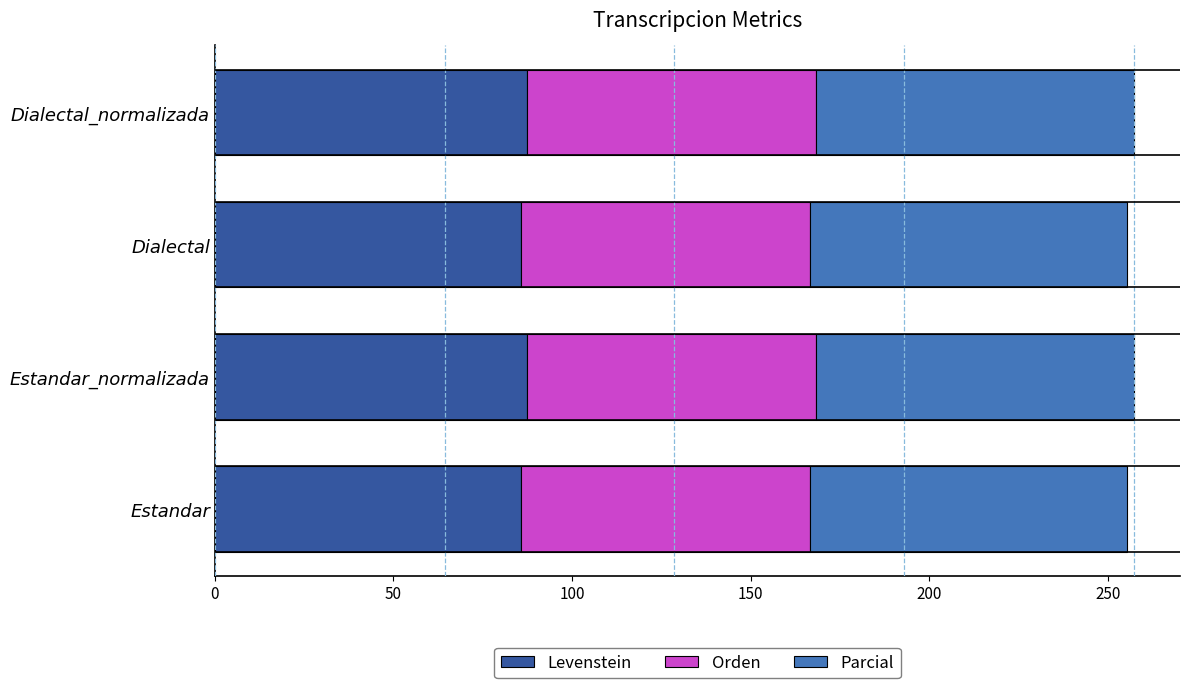

Count the number of data series in this chart.

3